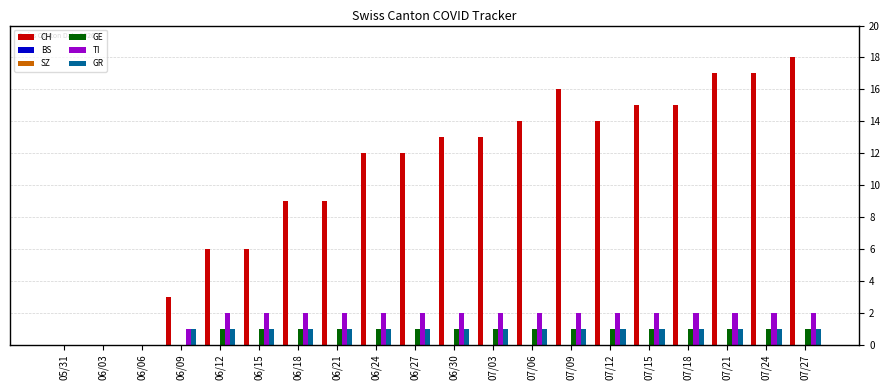

Reading right to left, what are all the values shown in this chart?

CH: 18	17	17	15	15	14	16	14	13	13	12	12	9	9	6	6	3	0	0	0
BS: 0	0	0	0	0	0	0	0	0	0	0	0	0	0	0	0	0	0	0	0
SZ: 0	0	0	0	0	0	0	0	0	0	0	0	0	0	0	0	0	0	0	0
GE: 1	1	1	1	1	1	1	1	1	1	1	1	1	1	1	1	0	0	0	0
TI: 2	2	2	2	2	2	2	2	2	2	2	2	2	2	2	2	1	0	0	0
GR: 1	1	1	1	1	1	1	1	1	1	1	1	1	1	1	1	1	0	0	0